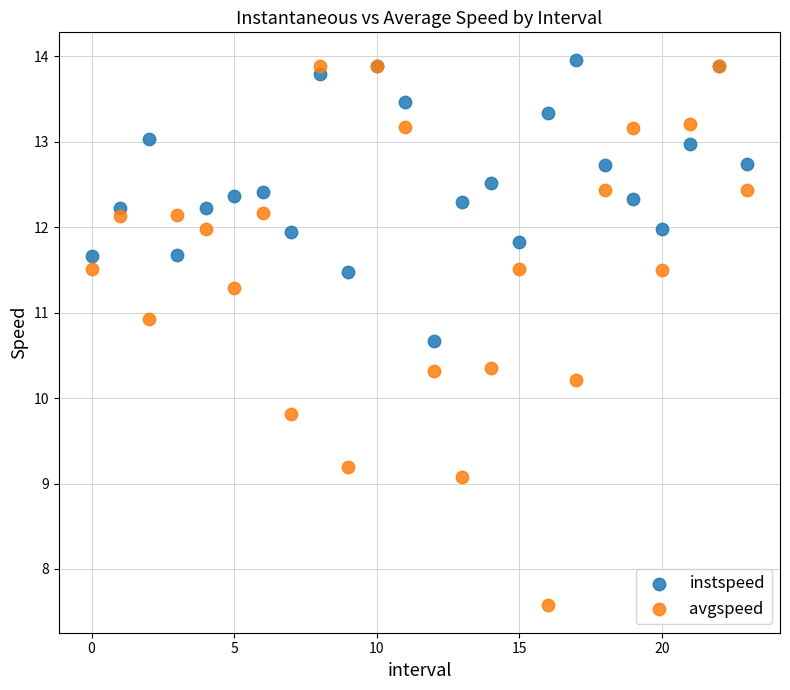

Which series has the largest Y range (max minus min)?

avgspeed